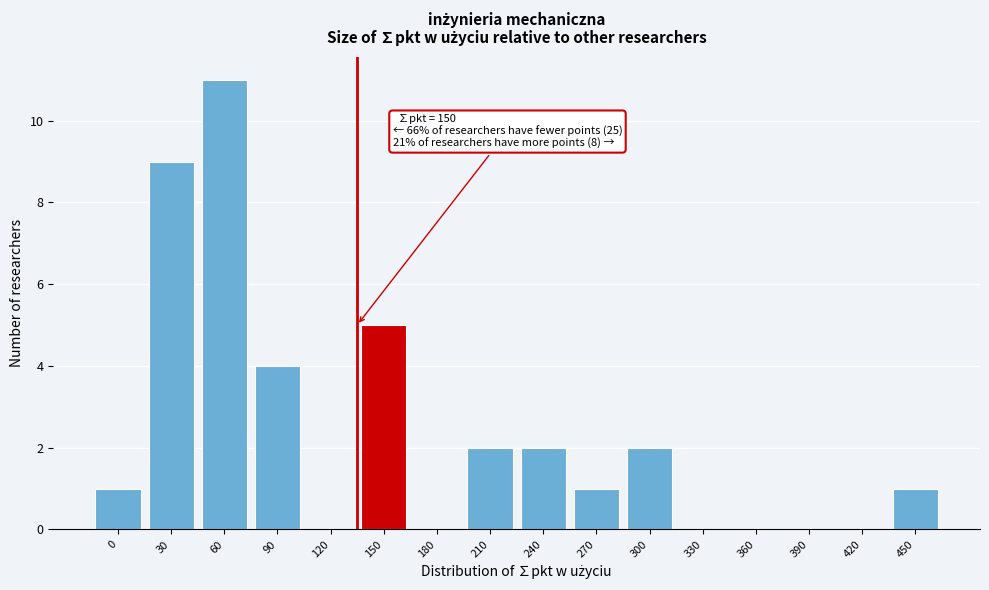

Reading left to right, what are all the values shown in this chart?

0=1	30=9	60=11	90=4	120=0	150=5	180=0	210=2	240=2	270=1	300=2	330=0	360=0	390=0	420=0	450=1